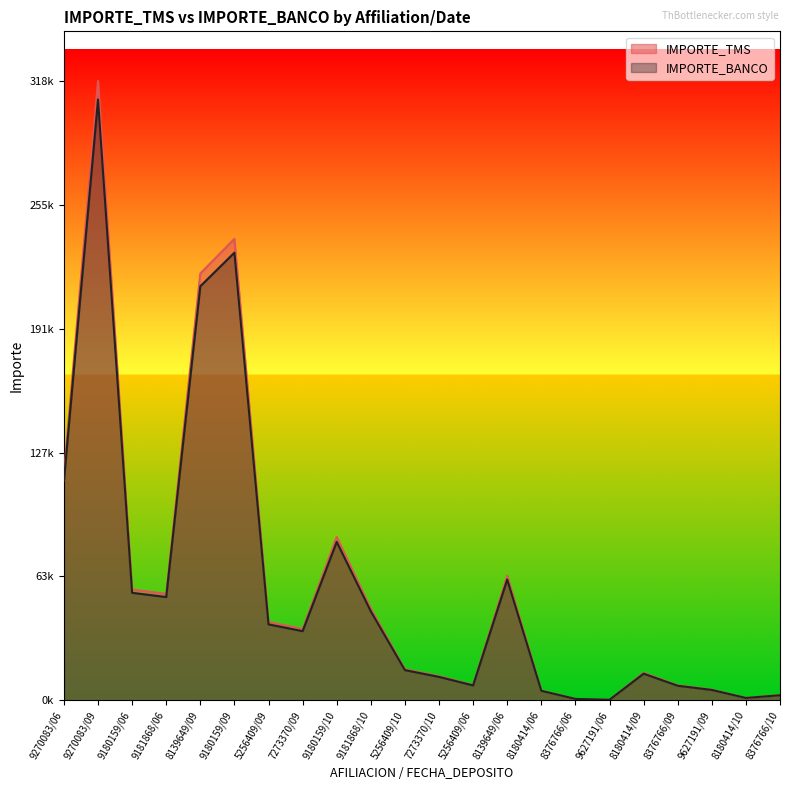

Does the chart display data point markers on the line(s)?

No